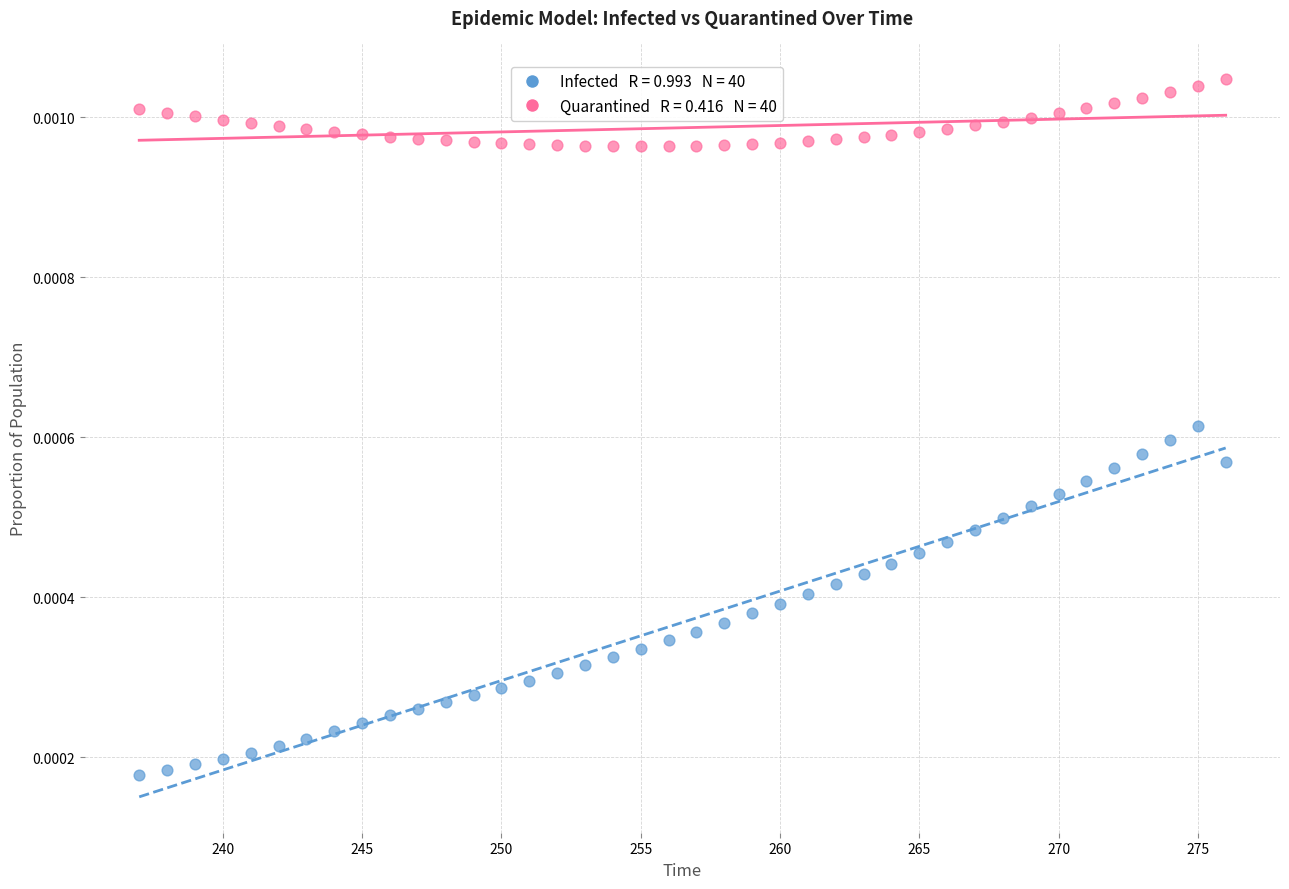

Across all data points, what is the range of X values (max minus min)?

39.0